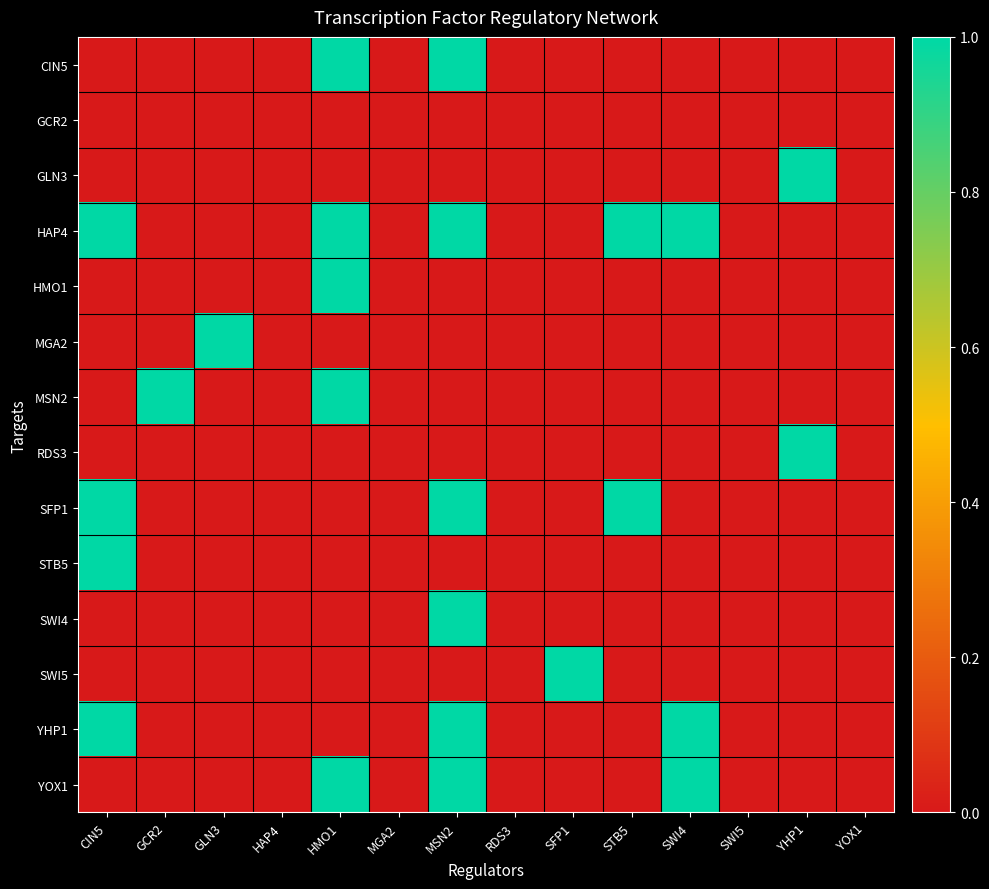

Which category has the lowest value across all series?

CIN5